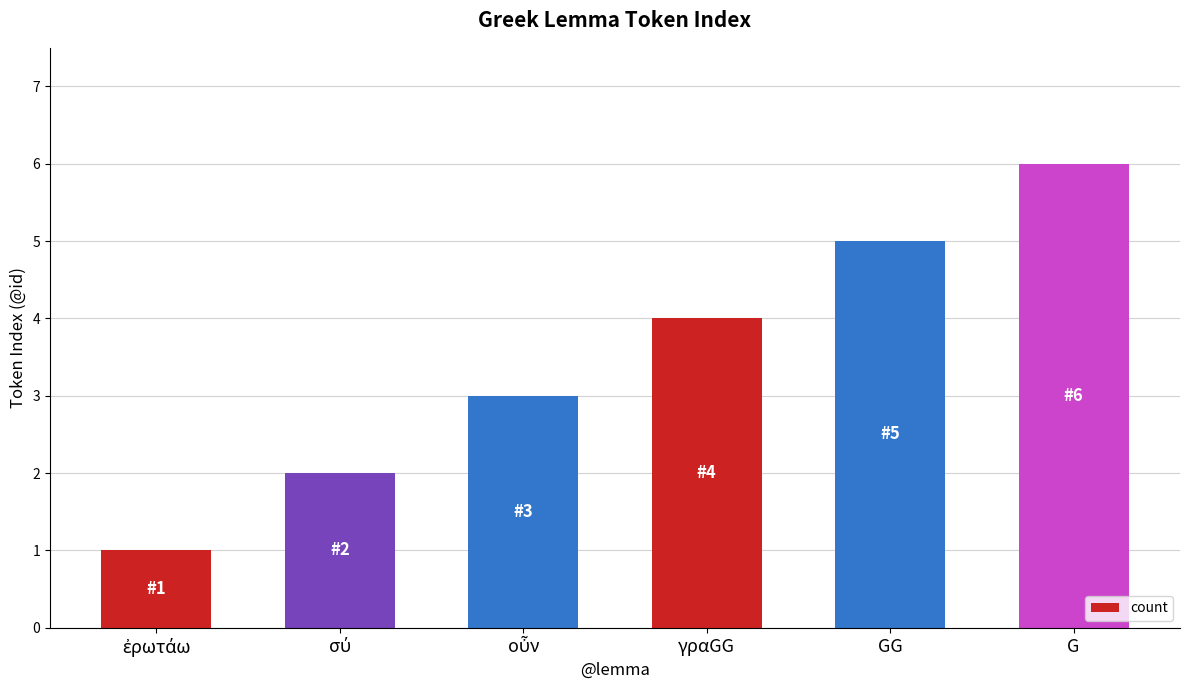

What is the ratio of the value at γραGG to the value at G?

0.7